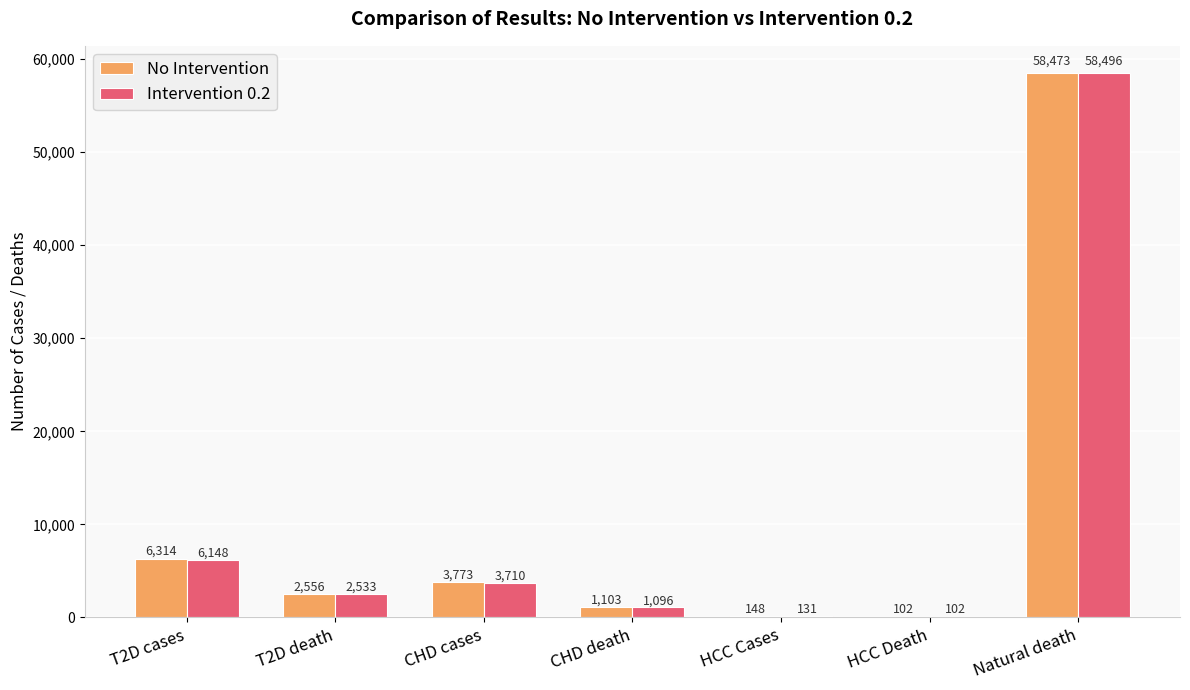

Reading left to right, transcribe all the data shown in this chart.

No Intervention: 6314	2556	3773	1103	148	102	58473
Intervention 0.2: 6148	2533	3710	1096	131	102	58496